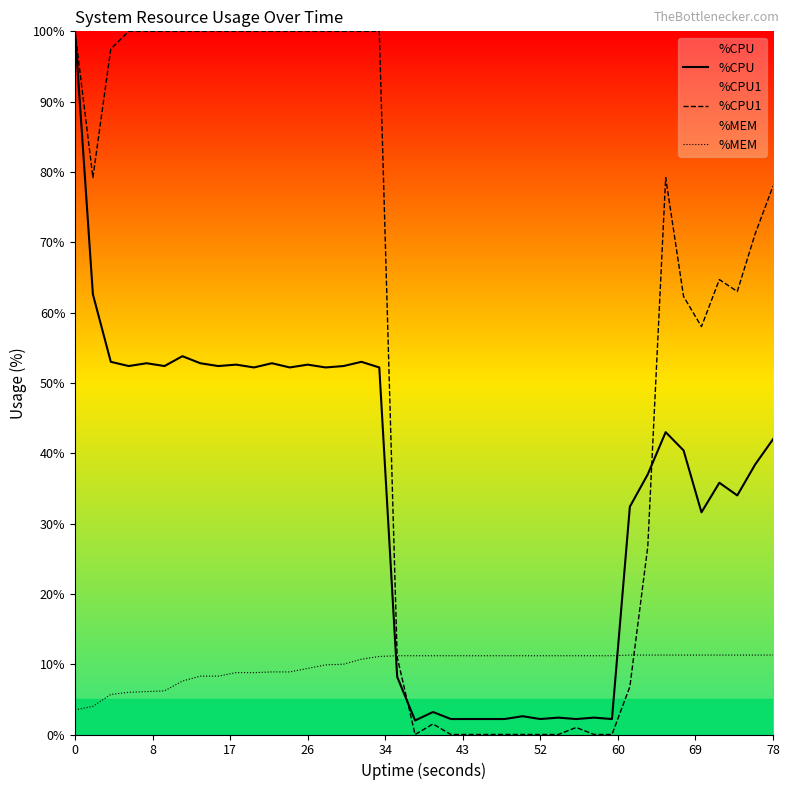

How many positive values does the %CPU1 series have?

30